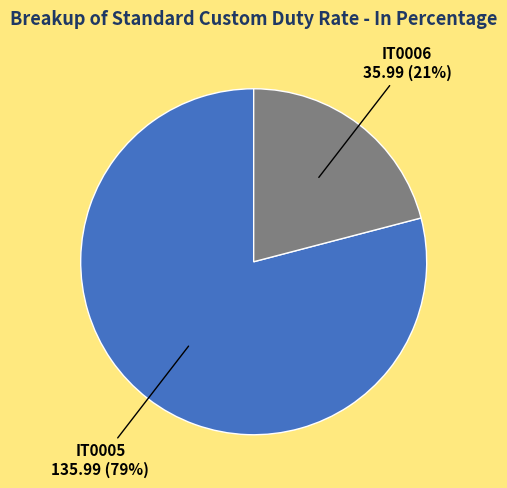

To the nearest percent, what is the difference between the largest and smallest slice percentages?

58%